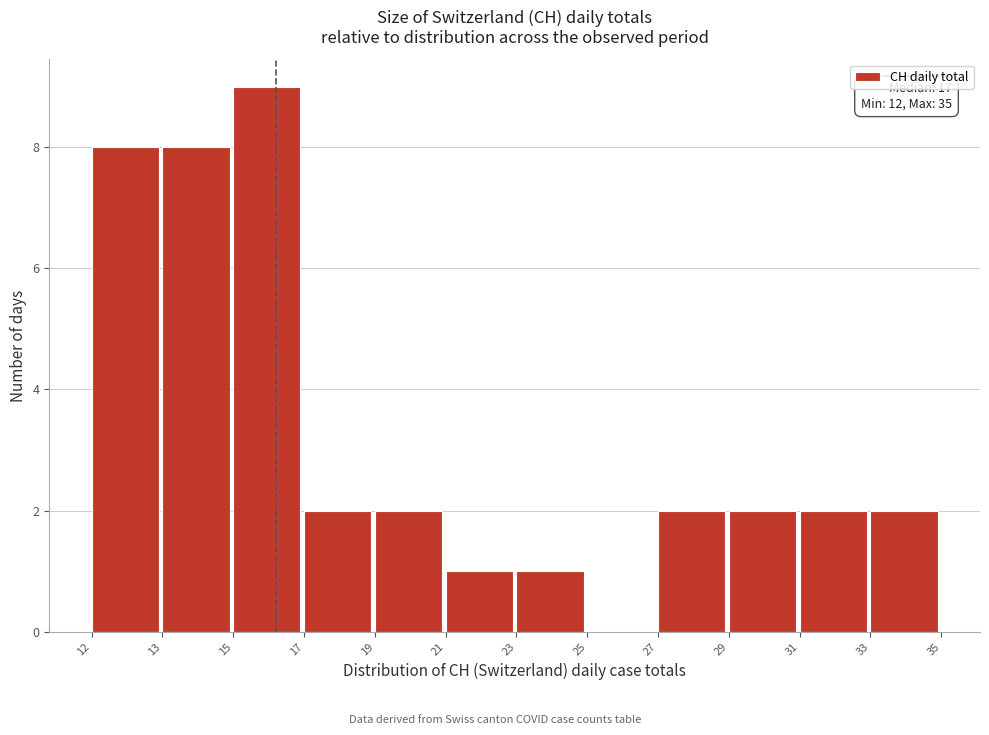

Reading right to left, transcribe all the data shown in this chart.

33=2	31=2	29=2	27=2	25=0	23=1	21=1	19=2	17=2	15=9	13=8	12=8